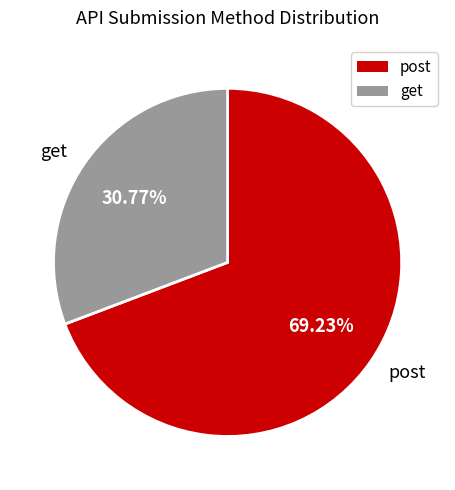

Is it true that post is 69% of the pie?

True